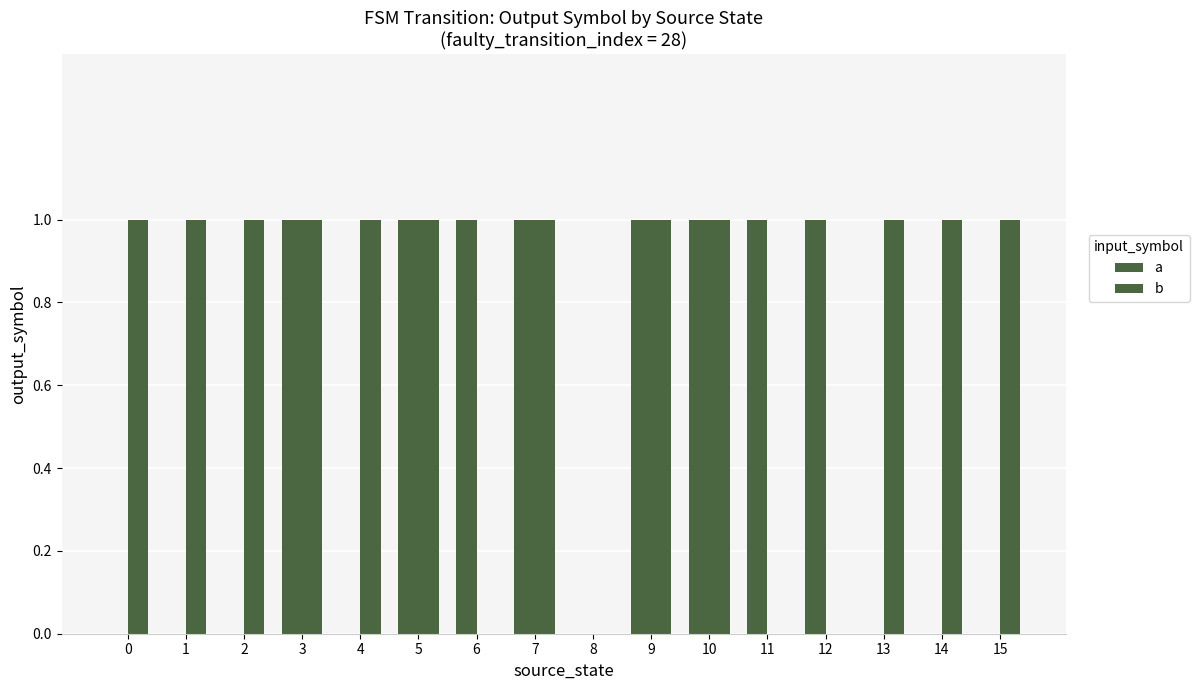

What is the total value across all series at 5?

2